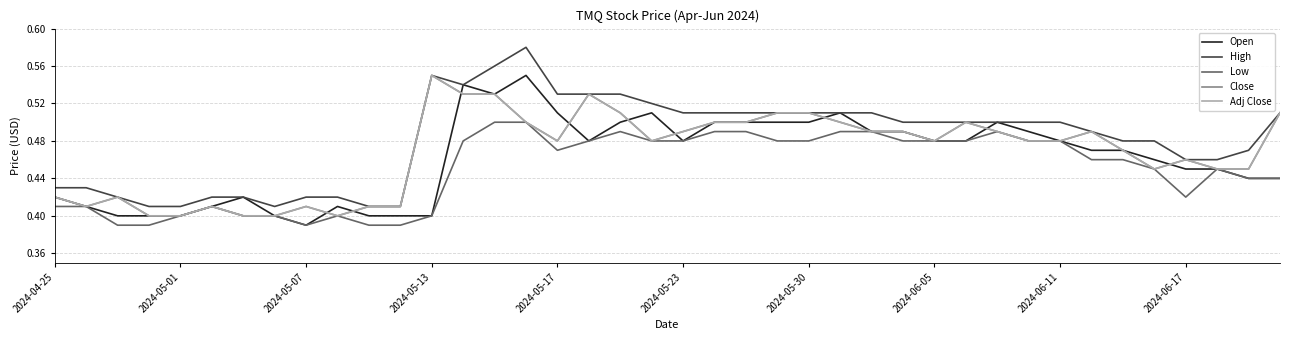

How many lines are shown in the chart?

5